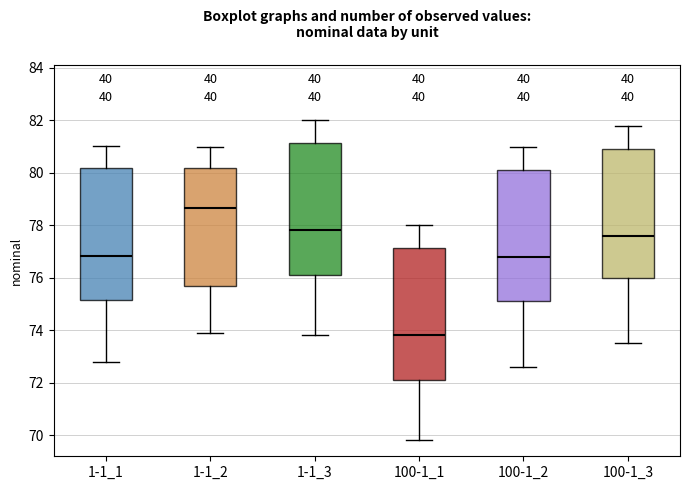

Reading left to right, transcribe this box plot: for each box, give where its median line is, the range the box spans, and where its two whiskers end, as read against the y-axis. The values are not printed on the chart, so give them approximately, as read against the axis.

1-1_1: median 76.8, box 75.2 to 80.2, whiskers 72.8 to 81.0
1-1_2: median 78.6, box 75.6 to 80.2, whiskers 74.0 to 81.0
1-1_3: median 77.8, box 76.2 to 81.2, whiskers 73.8 to 82.0
100-1_1: median 73.8, box 72.2 to 77.2, whiskers 69.8 to 78.0
100-1_2: median 76.8, box 75.2 to 80.2, whiskers 72.6 to 81.0
100-1_3: median 77.6, box 76.0 to 81.0, whiskers 73.6 to 81.8